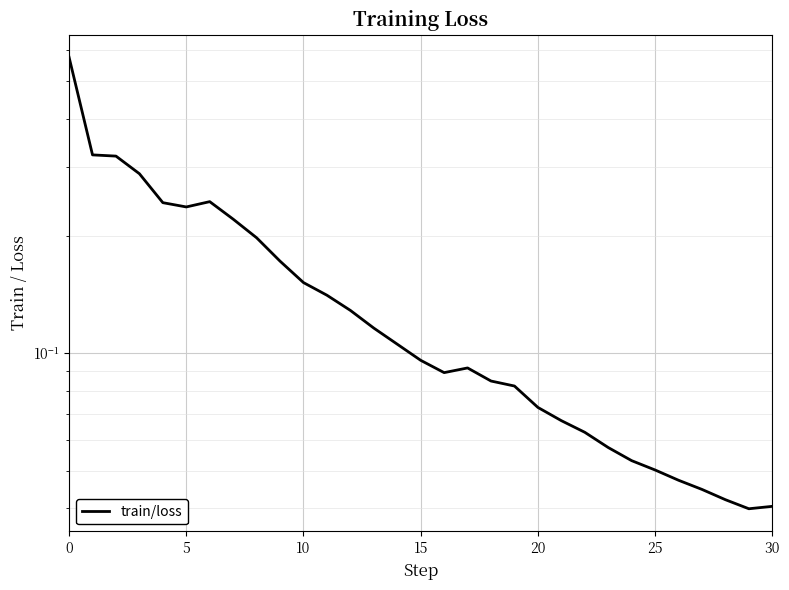

What is the value of the 10th point from the left?

0.2